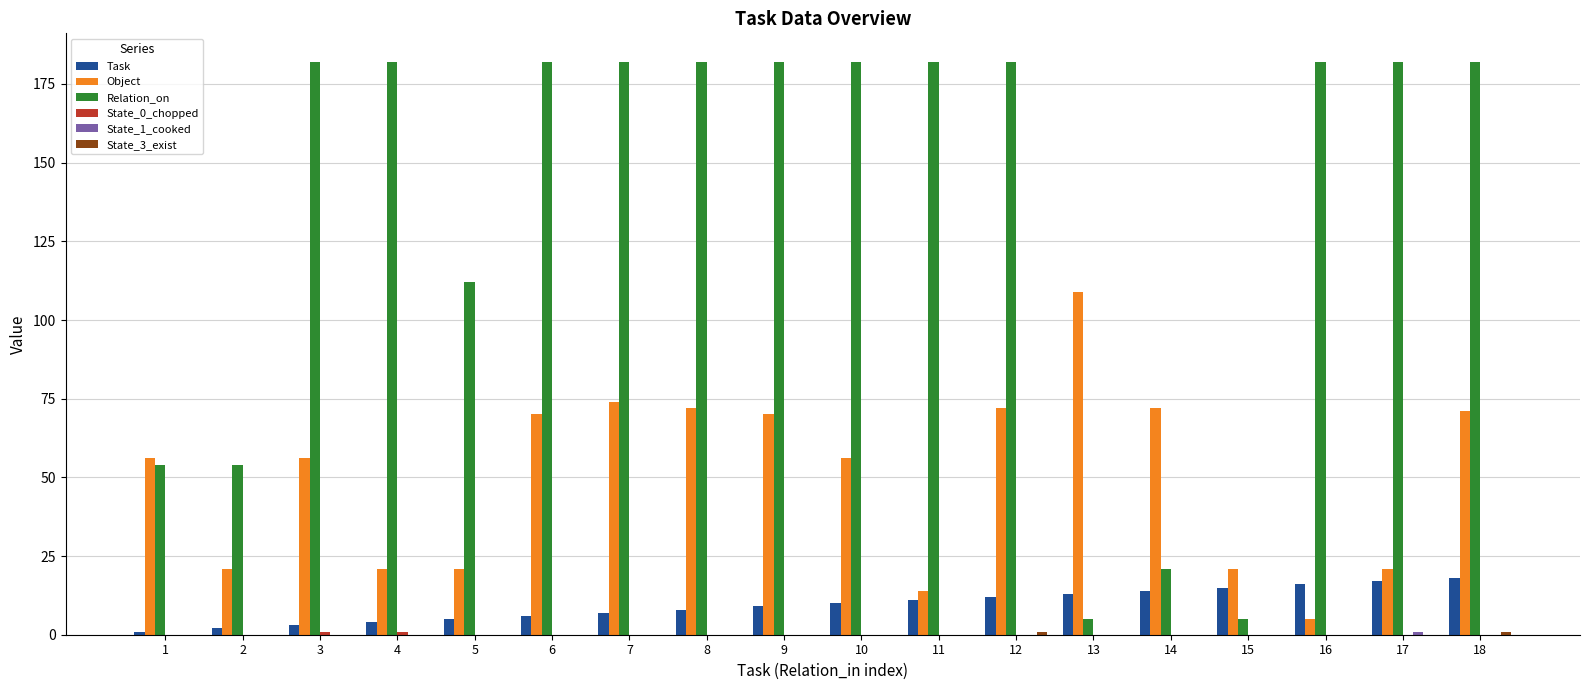

Which series has the largest total across all categories?

Relation_on